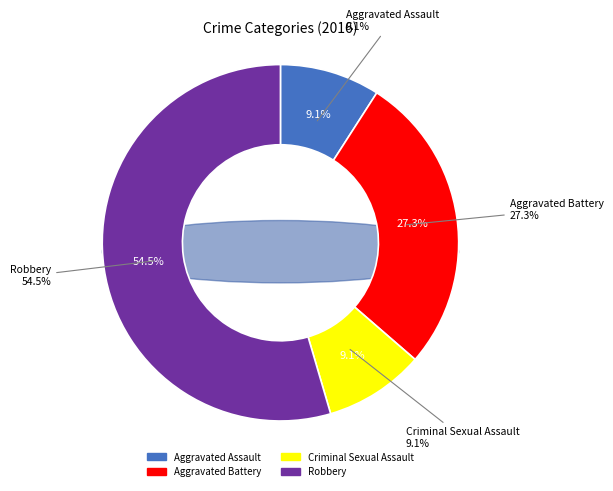

Which has a higher value, Aggravated Battery or Criminal Sexual Assault?

Aggravated Battery